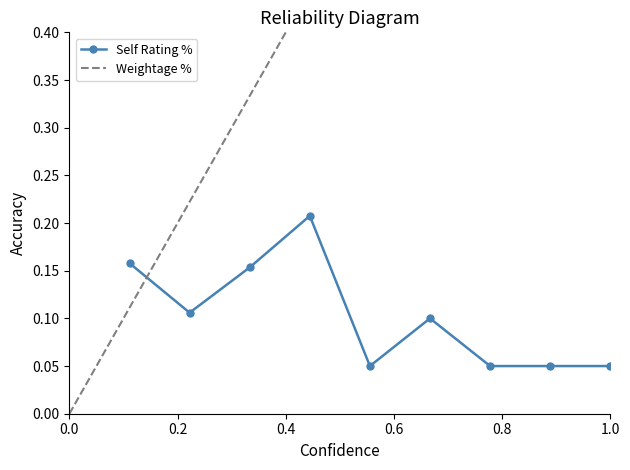

True or false: Self Rating % has more than 1 interior local peaks.

True